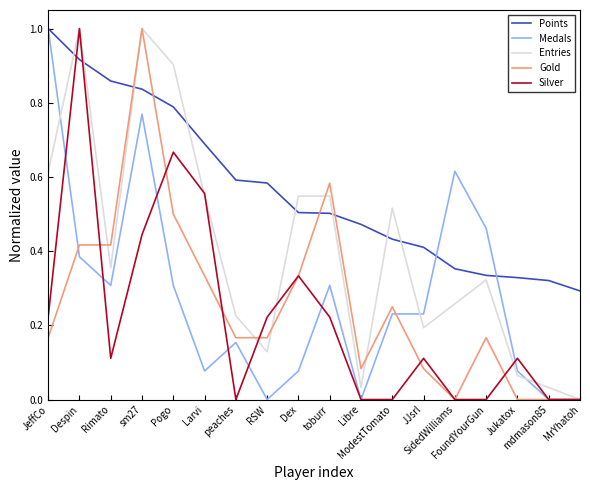

How many times do Points and Gold cross each other?

4